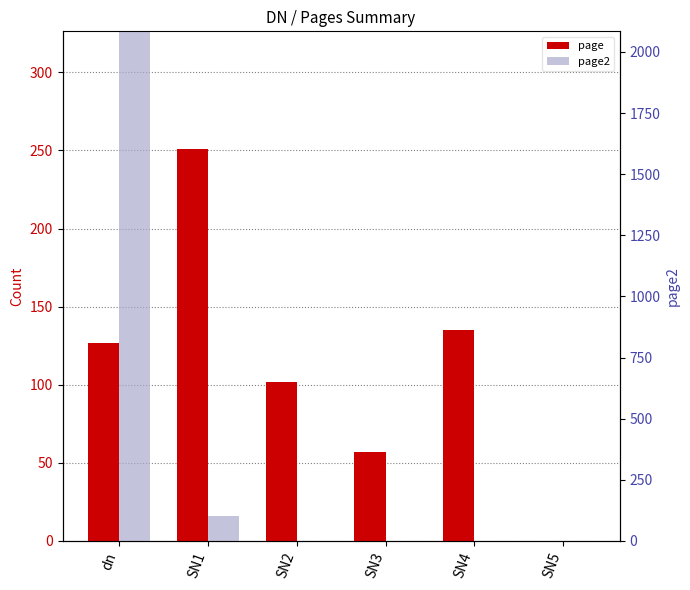

Reading right to left, what are all the values shown in this chart?

page: 0	135	57	102	251	127
page2: 0	0	0	0	16	521